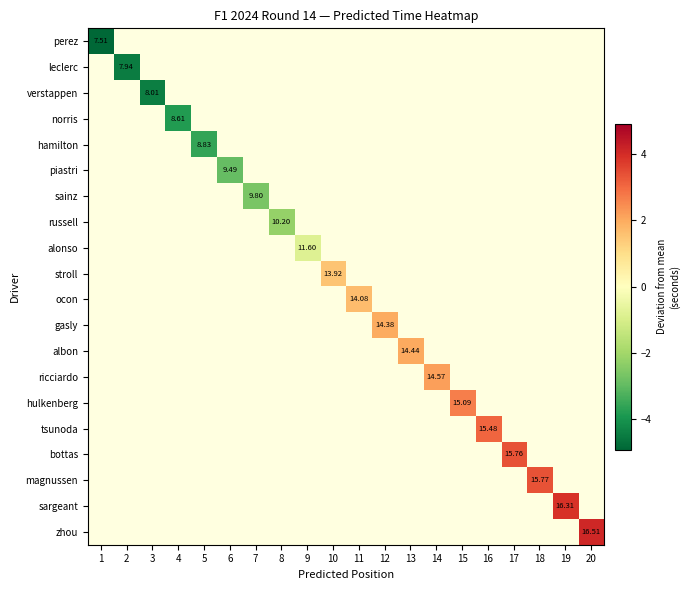

List the labels in order of tsunoda value, largest first.

1, 2, 3, 4, 5, 6, 7, 8, 9, 10, 11, 12, 13, 14, 15, 16, 17, 18, 19, 20